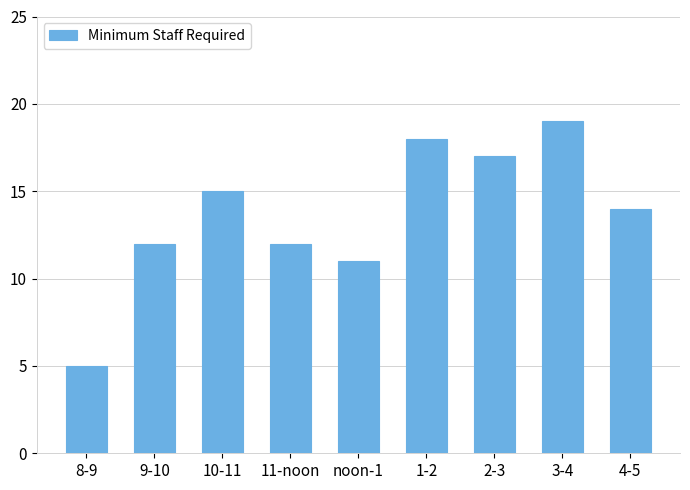

Reading left to right, list all the values displayed in this chart.

8-9=5	9-10=12	10-11=15	11-noon=12	noon-1=11	1-2=18	2-3=17	3-4=19	4-5=14